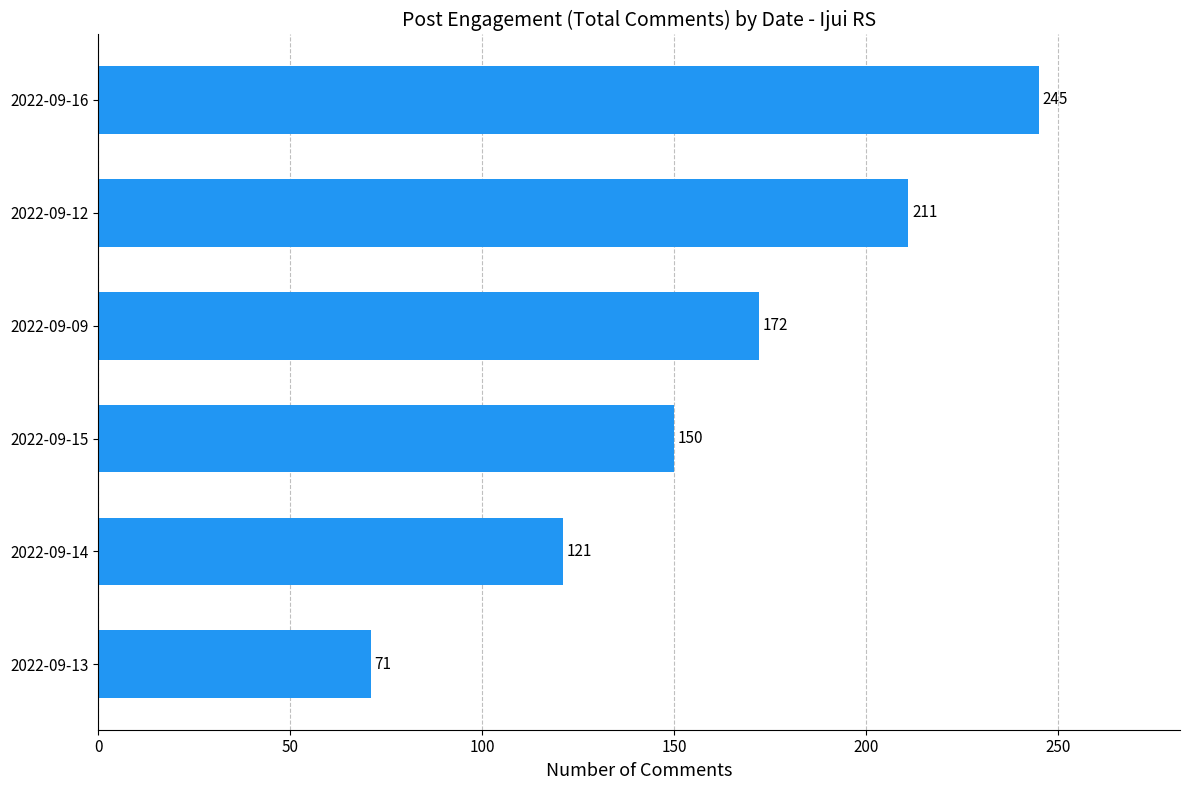

What is the sum of all values?

970